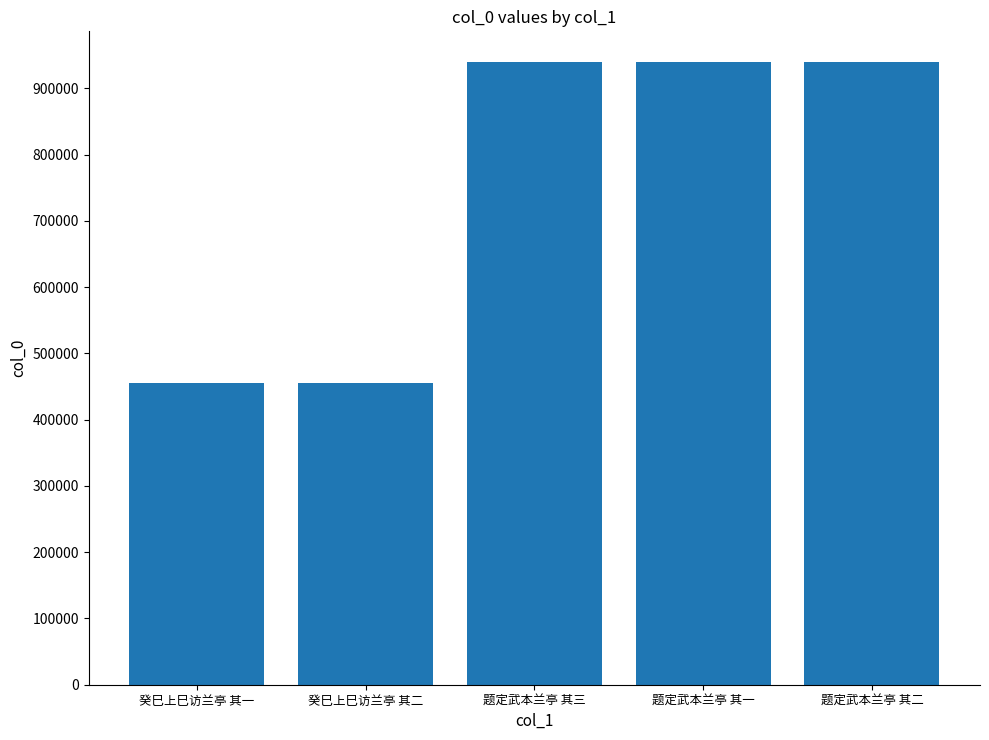

The chart shows a value of 939264 at 题定武本兰亭 其三. True or false?

True